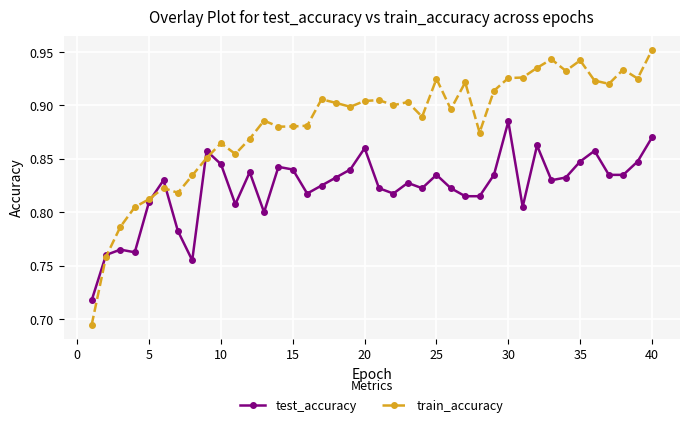

How many train_accuracy values are between 0 and 1?

40